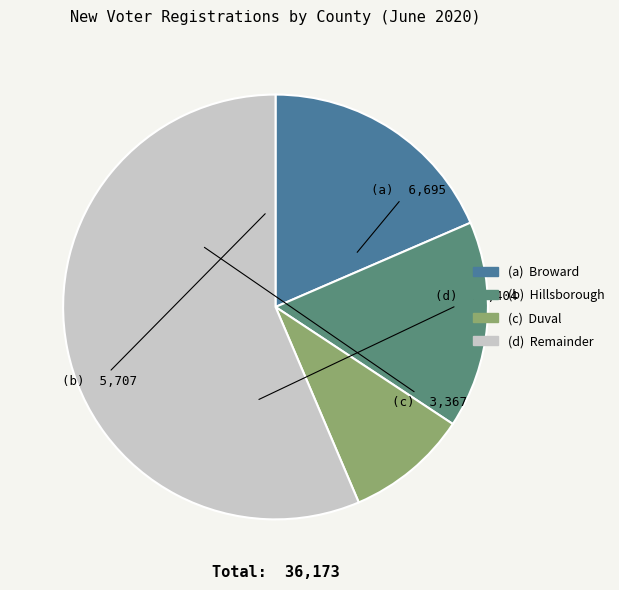

Is there a majority slice in this chart?

Yes